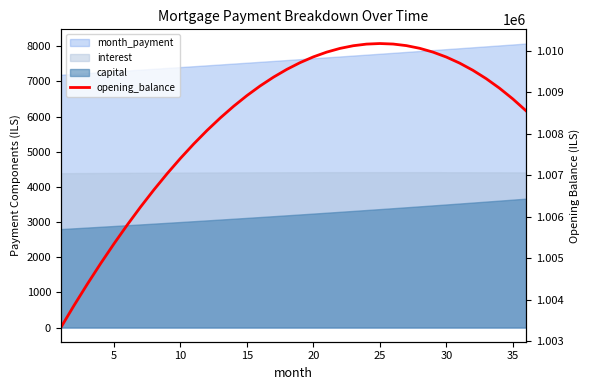

What is the minimum value shown in the chart?

1003333.3